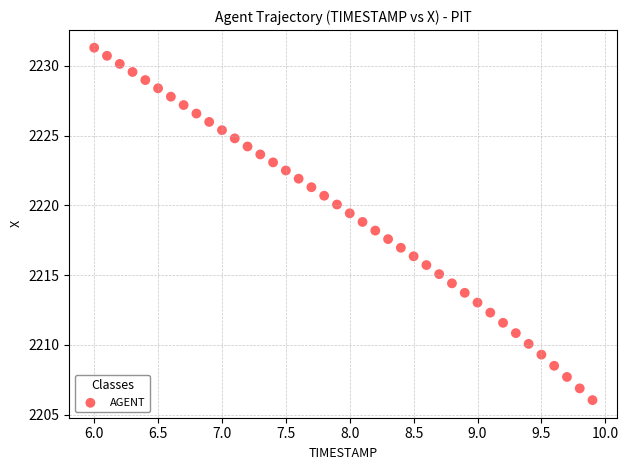

What is the range of X values (max minus min)?

3.9